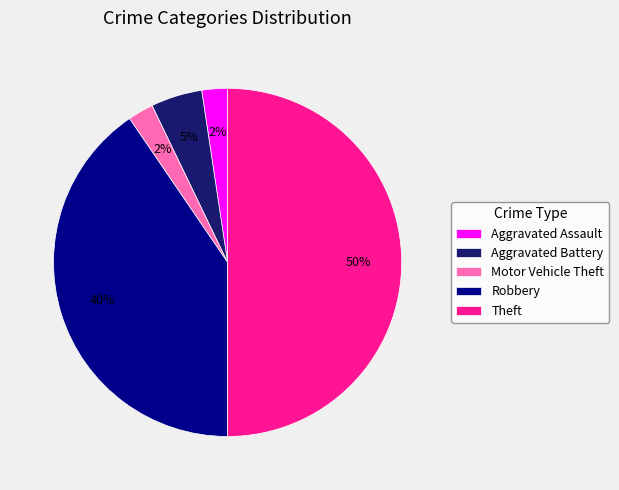

Which category has the biggest portion of the pie?

Theft